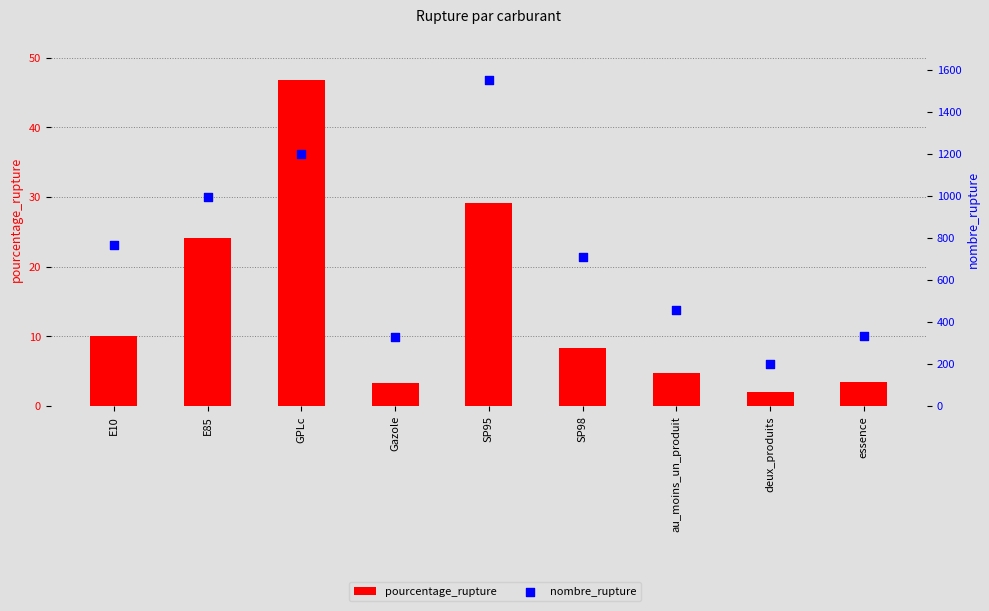

Which series has the largest total across all categories?

nombre_rupture